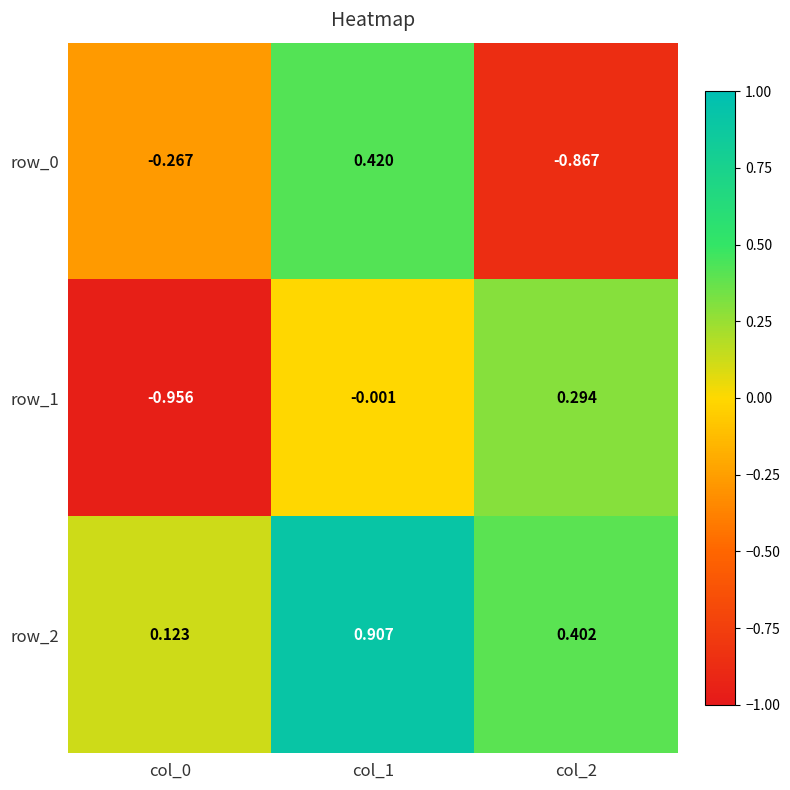

What is the difference between the maximum and minimum values in the row_2 series?

0.8